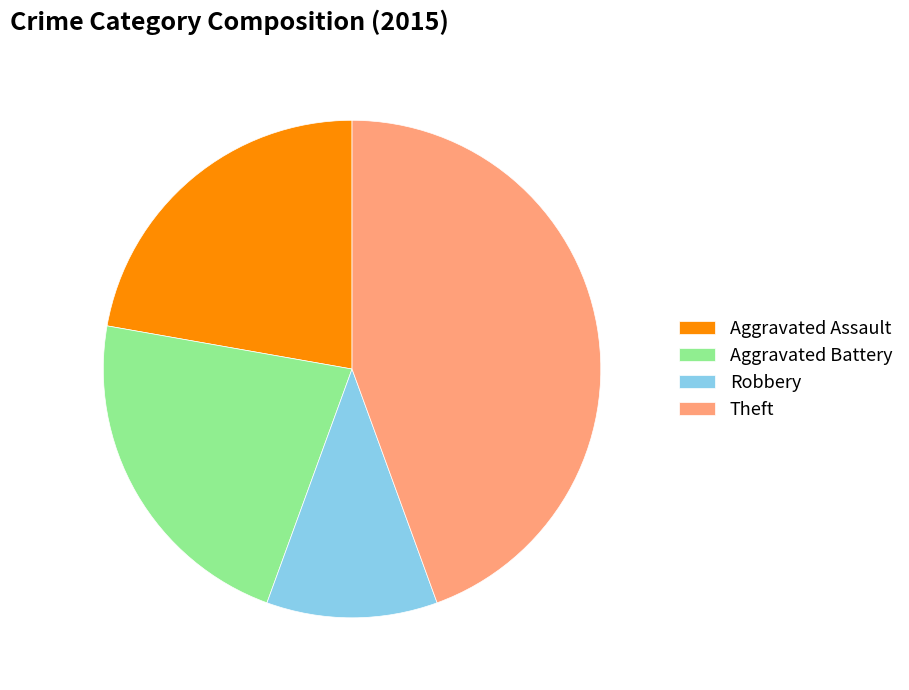

What percentage is the Aggravated Assault slice, to the nearest percent?

22%